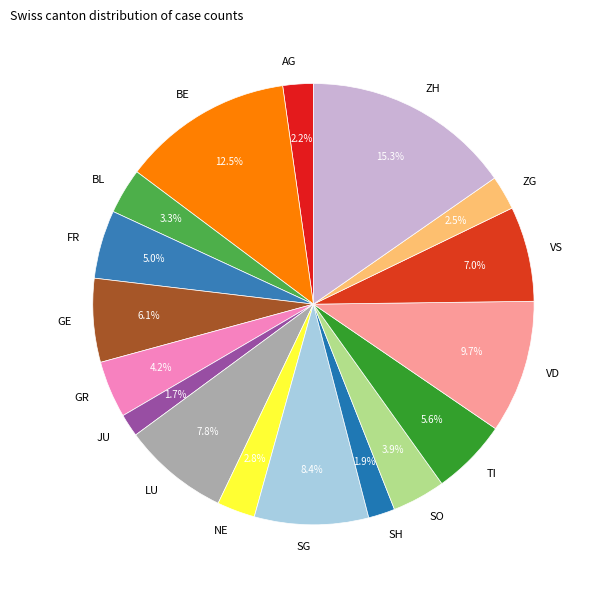

Which slice is the largest?

ZH